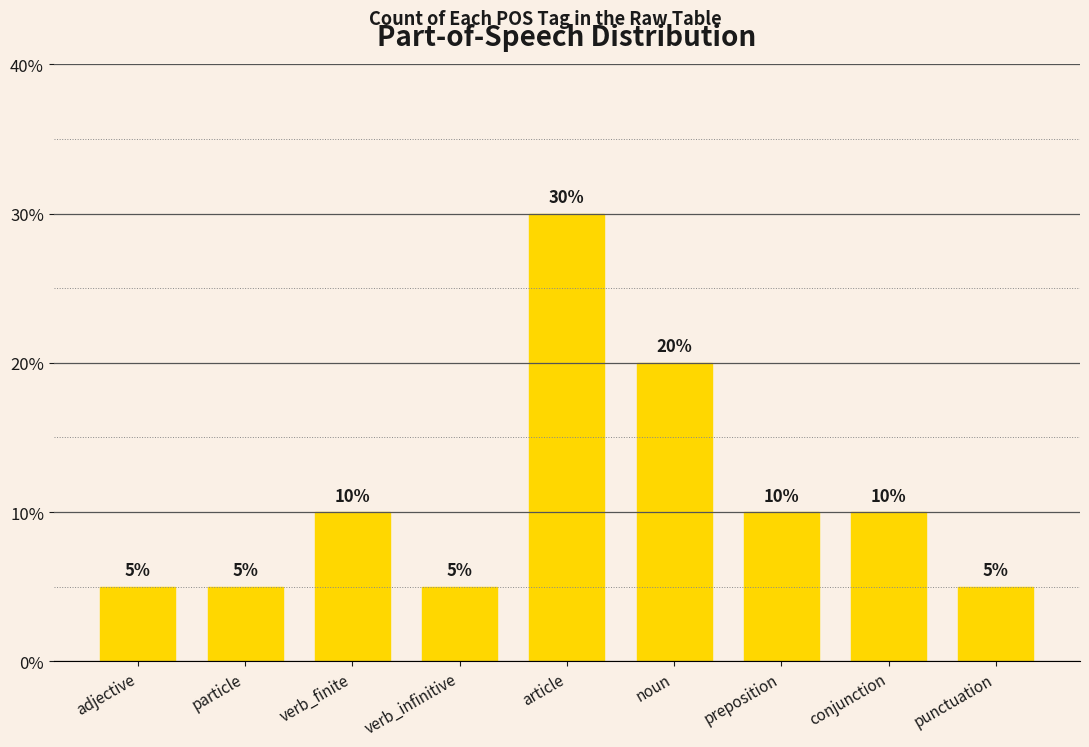

The value at verb_finite is 10. True or false?

True